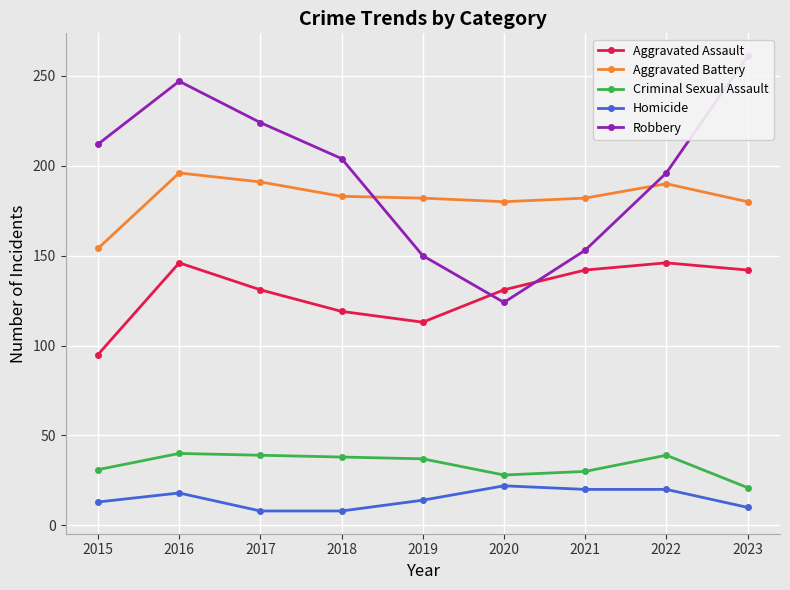

What is the spread (max minus min) of values at 2020?

158